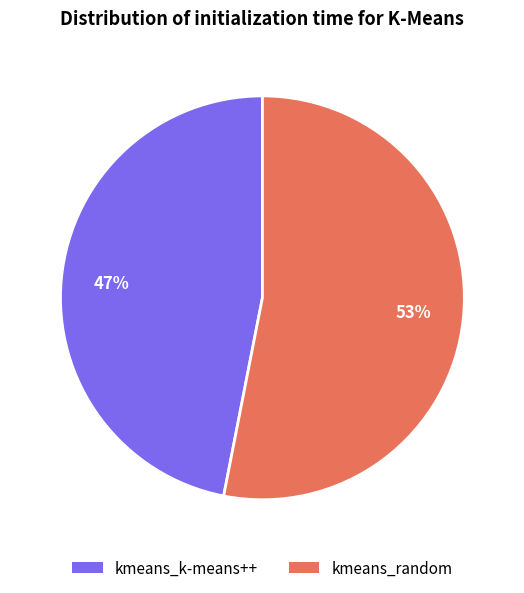

Rank the categories by value from highest to lowest.

kmeans_random, kmeans_k-means++